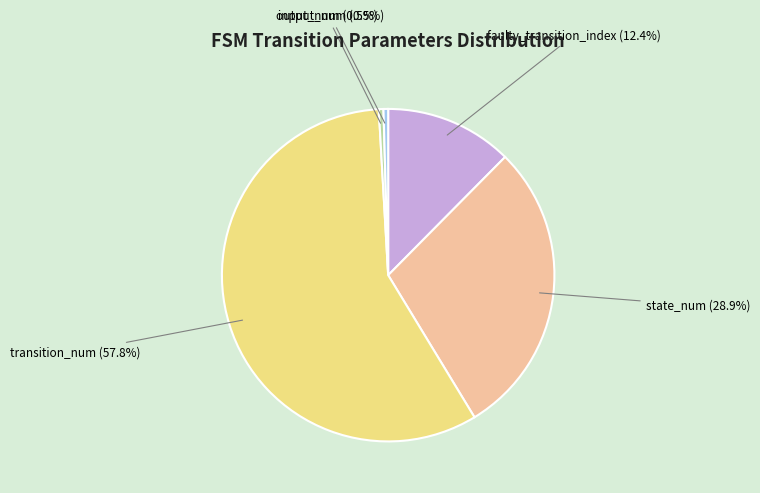

Is transition_num (57.8%) the majority of the pie?

Yes